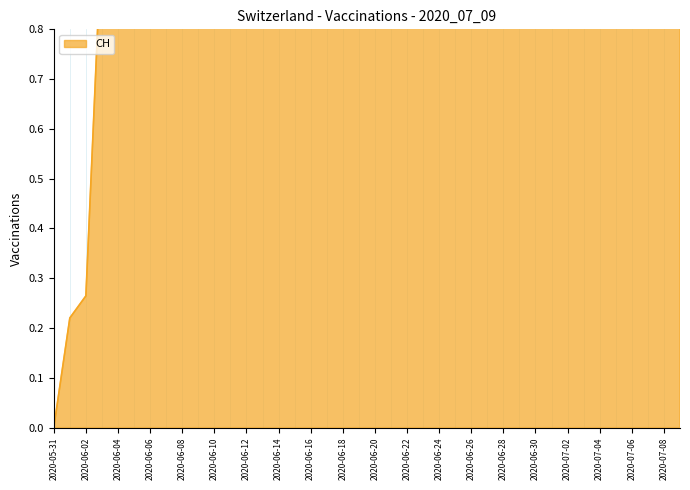

What is the value of the 33rd point from the left?

1.0